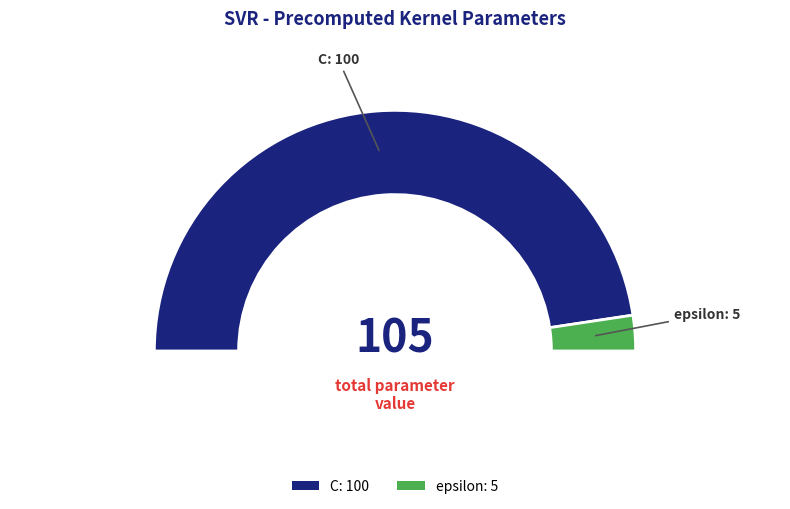

To the nearest percent, what is the combined percentage of epsilon and C?

100%